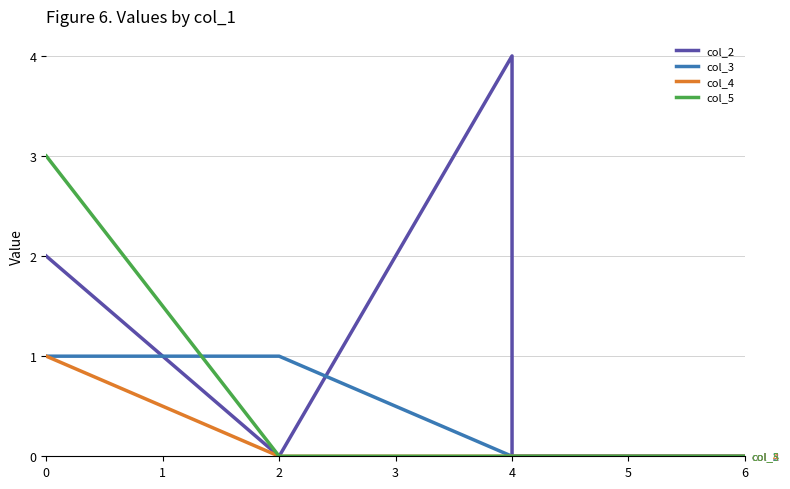

Is it true that col_2 equals 3 at 2?

False